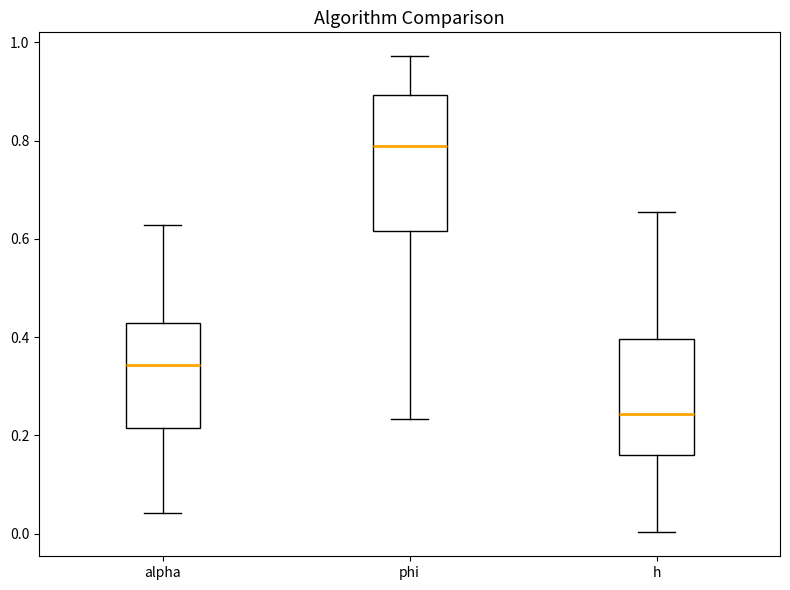

Reading left to right, transcribe this box plot: for each box, give where its median line is, the range the box spans, and where its two whiskers end, as read against the y-axis. The values are not printed on the chart, so give them approximately, as read against the axis.

alpha: median 0.34, box 0.22 to 0.42, whiskers 0.04 to 0.62
phi: median 0.78, box 0.62 to 0.90, whiskers 0.24 to 0.98
h: median 0.24, box 0.16 to 0.40, whiskers 0.00 to 0.66